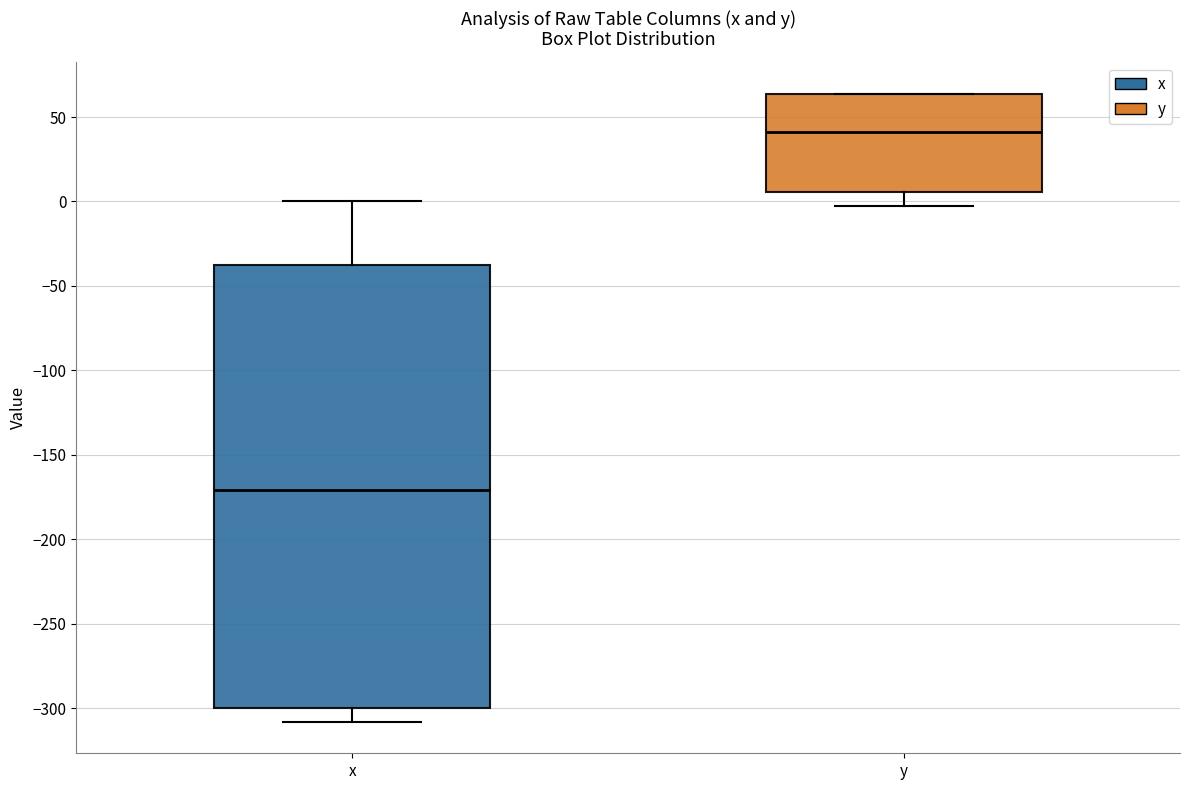

Where does the lower whisker of the box for x end on the y-axis? The values are not printed on the chart, so give them approximately, as read against the axis.

-310